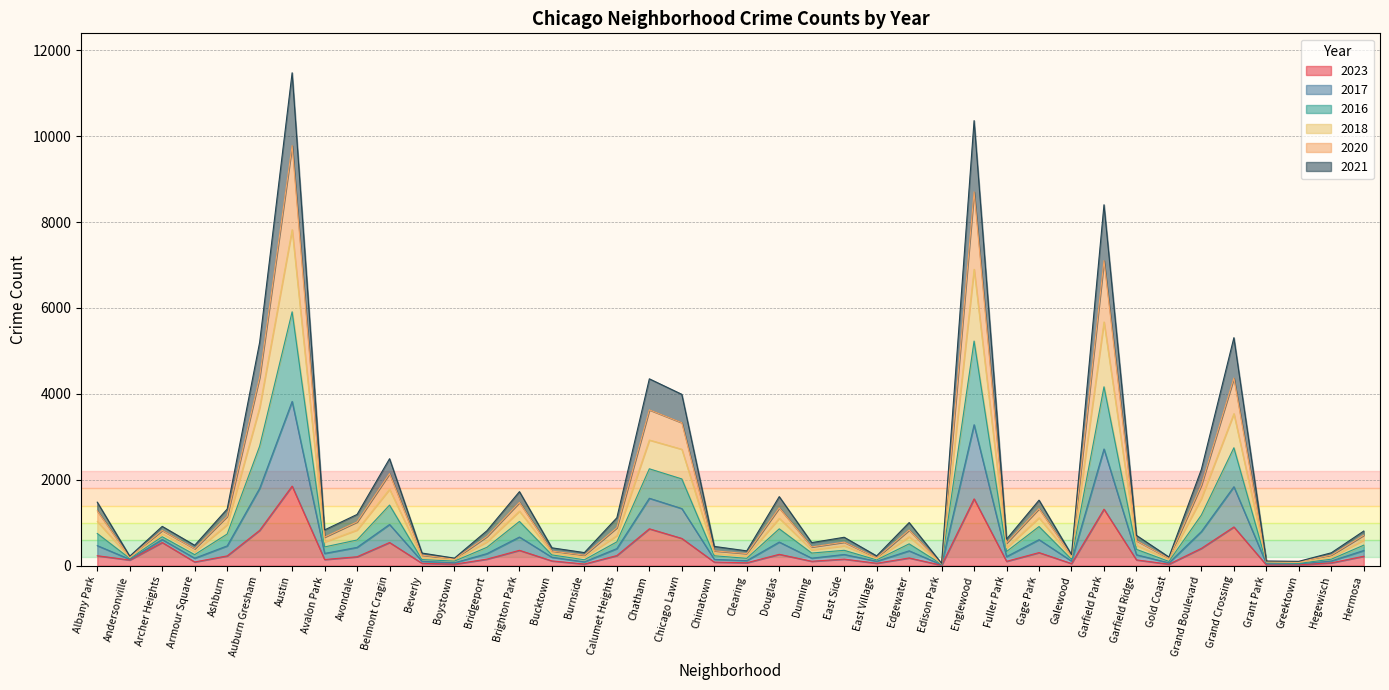

What is the difference between the maximum and minimum values in the 2023 series?

1843